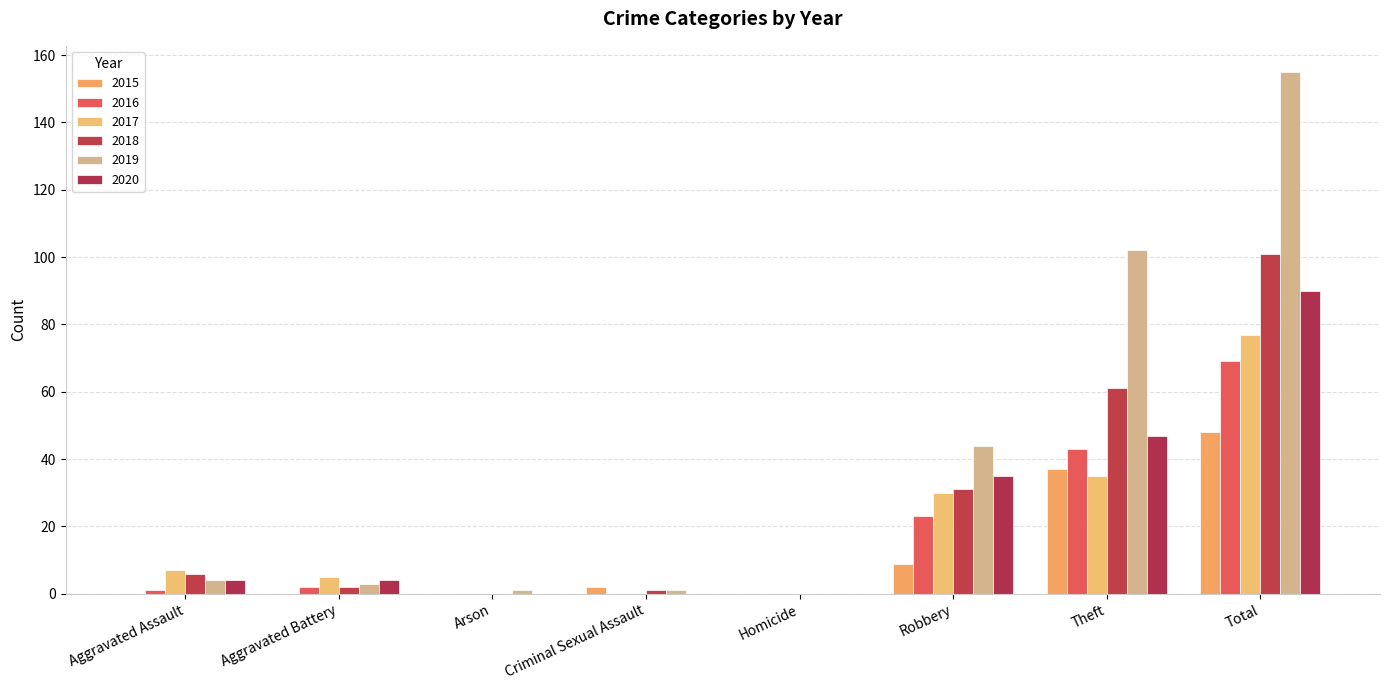

How many groups of bars are there?

8